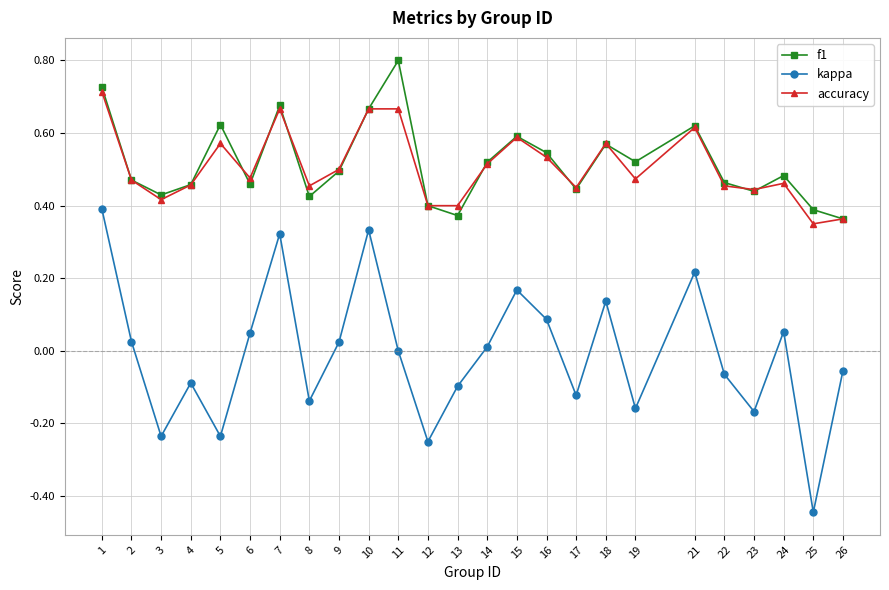

Does the chart display data point markers on the line(s)?

Yes